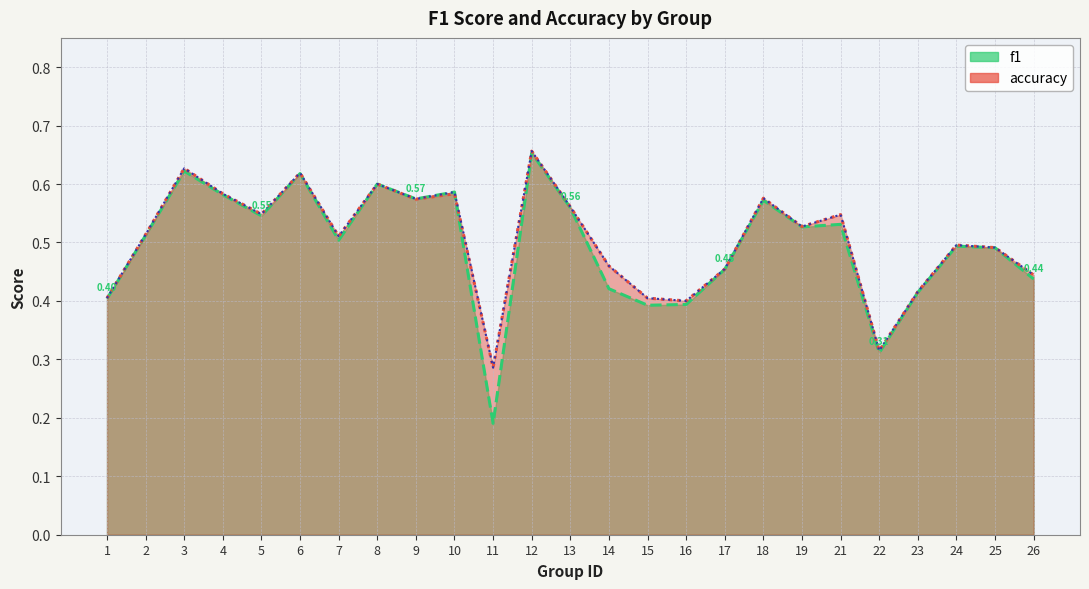

What is the smallest value displayed?

0.2